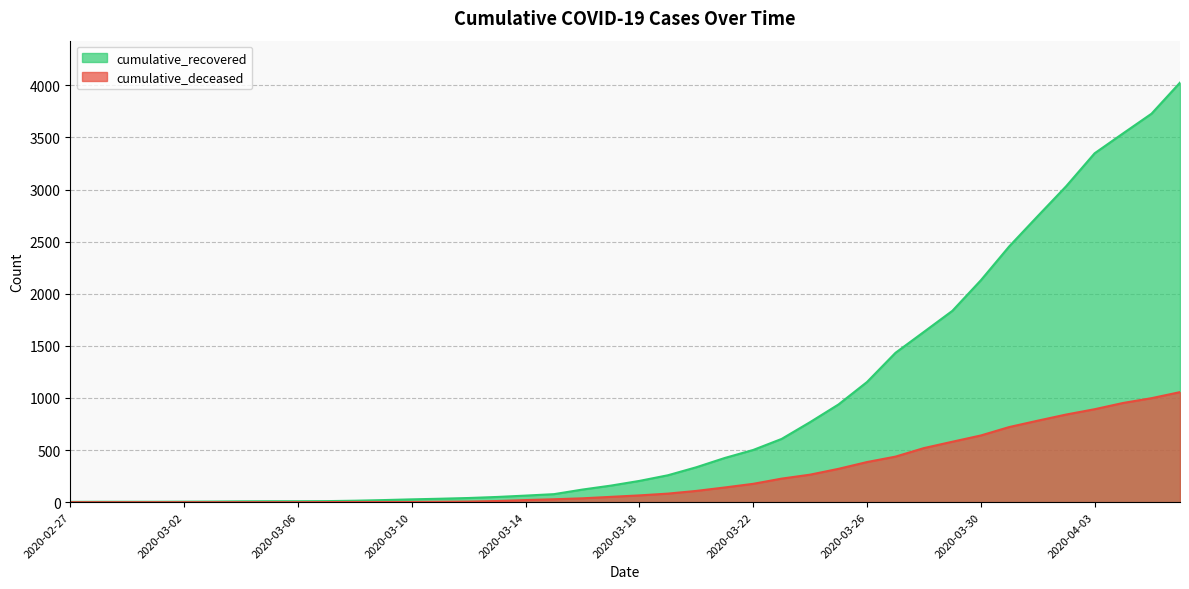

Reading left to right, extract all data points from this chart.

cumulative_recovered: 2020-02-27=3	2020-02-28=4	2020-02-29=4	2020-03-01=4	2020-03-02=5	2020-03-03=6	2020-03-04=8	2020-03-05=9	2020-03-06=9	2020-03-07=10	2020-03-08=14	2020-03-09=20	2020-03-10=27	2020-03-11=33	2020-03-12=40	2020-03-13=50	2020-03-14=63	2020-03-15=77	2020-03-16=121	2020-03-17=159	2020-03-18=204	2020-03-19=258	2020-03-20=335	2020-03-21=424	2020-03-22=501	2020-03-23=607	2020-03-24=768	2020-03-25=938	2020-03-26=1153	2020-03-27=1433	2020-03-28=1634	2020-03-29=1836	2020-03-30=2129	2020-03-31=2455	2020-04-01=2745	2020-04-02=3032	2020-04-03=3348	2020-04-04=3539	2020-04-05=3728	2020-04-06=4026
cumulative_deceased: 2020-02-27=0	2020-02-28=0	2020-02-29=0	2020-03-01=0	2020-03-02=0	2020-03-03=0	2020-03-04=0	2020-03-05=0	2020-03-06=0	2020-03-07=1	2020-03-08=2	2020-03-09=2	2020-03-10=2	2020-03-11=4	2020-03-12=6	2020-03-13=11	2020-03-14=20	2020-03-15=28	2020-03-16=37	2020-03-17=51	2020-03-18=65	2020-03-19=82	2020-03-20=108	2020-03-21=141	2020-03-22=176	2020-03-23=226	2020-03-24=264	2020-03-25=320	2020-03-26=385	2020-03-27=437	2020-03-28=519	2020-03-29=580	2020-03-30=640	2020-03-31=721	2020-04-01=782	2020-04-02=841	2020-04-03=892	2020-04-04=952	2020-04-05=998	2020-04-06=1056